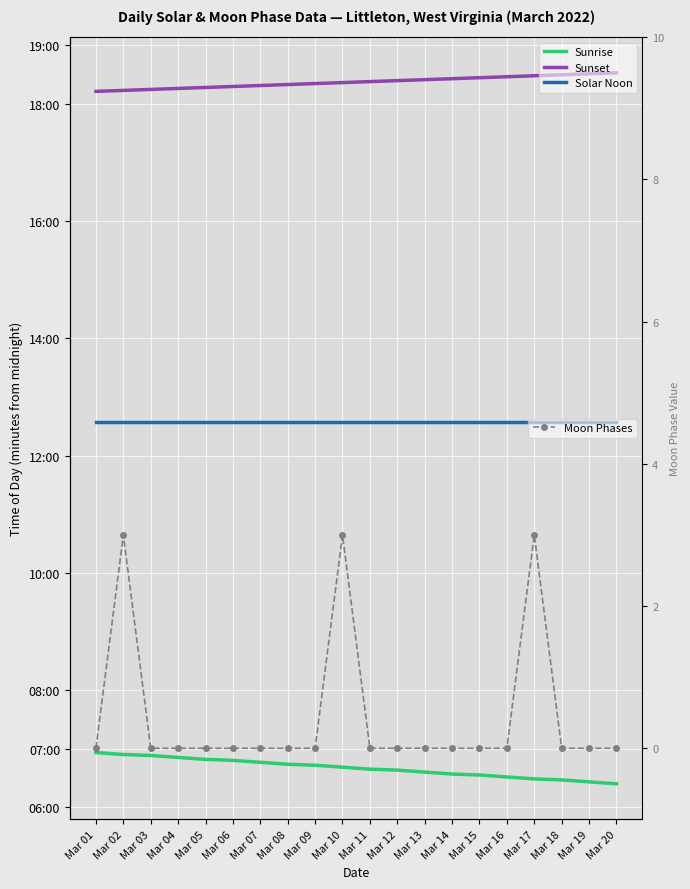

Which series has the largest range (max minus min)?

Sunrise